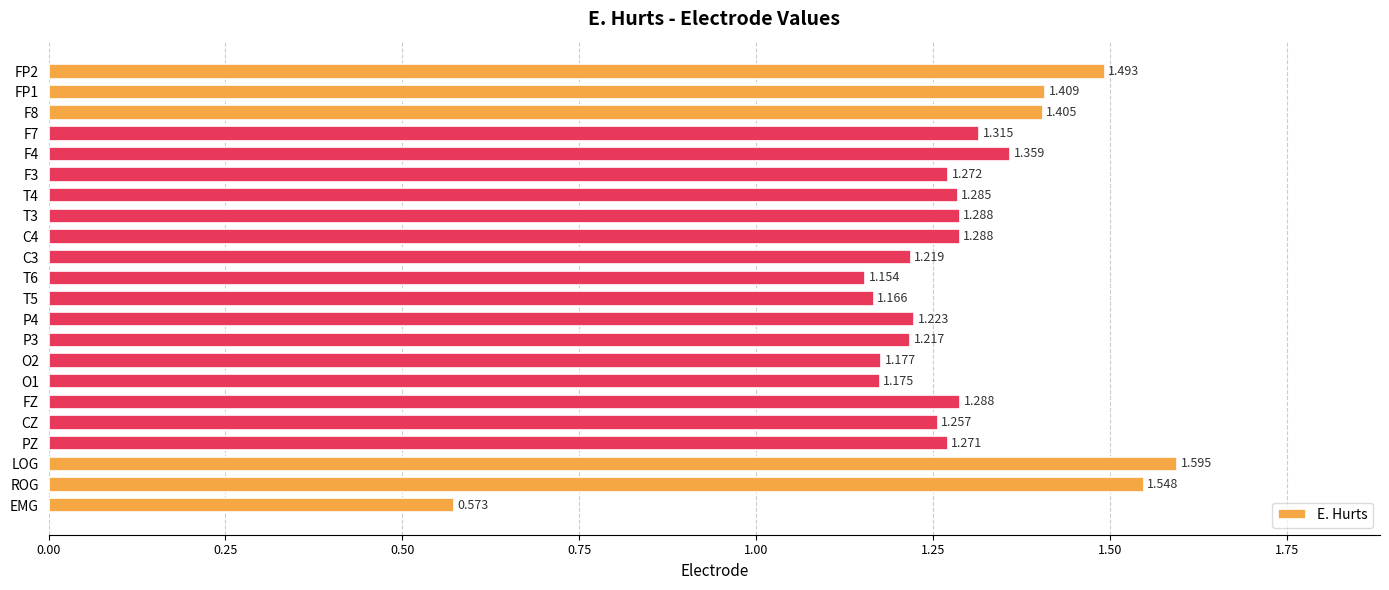

Which has a higher value, C3 or PZ?

PZ